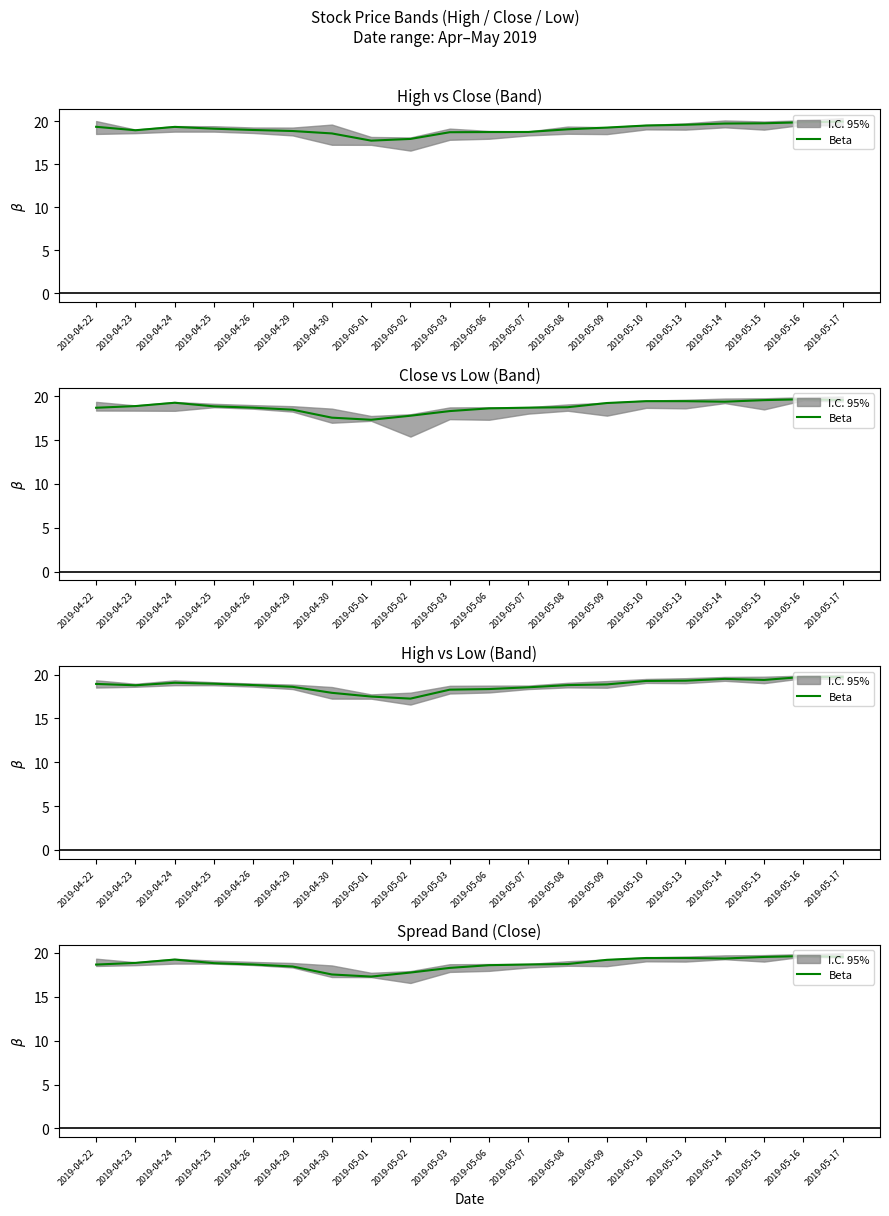

The chart shows a value of 6.2 at 2019-04-24. True or false?

False